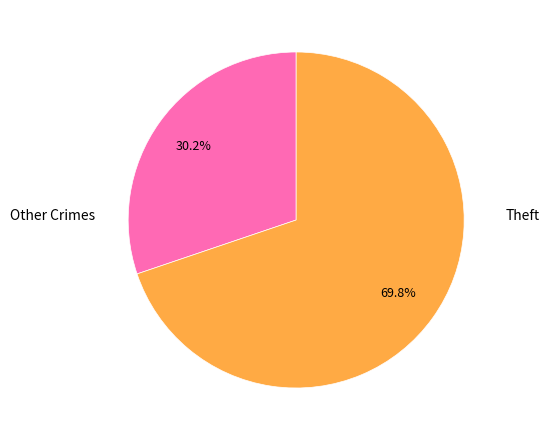

What is the smallest slice in the pie chart?

Other Crimes